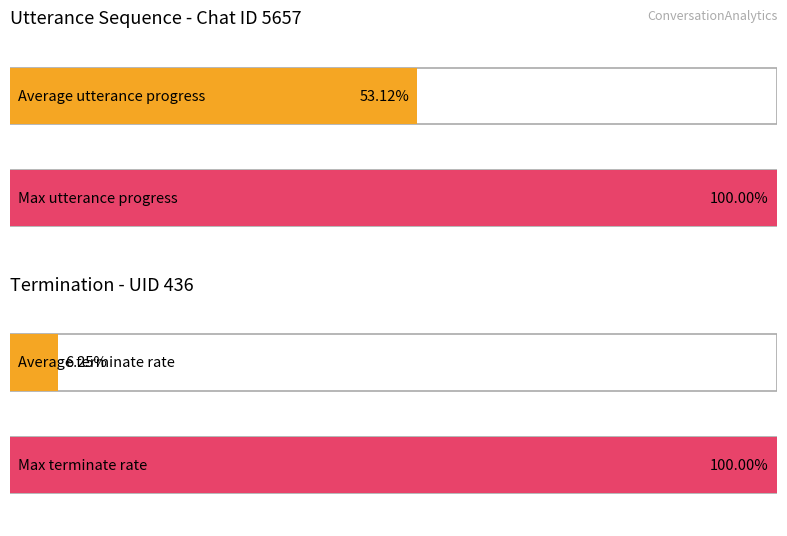

Rank the series at 1 from highest to lowest value.

utterance_seq, terminate